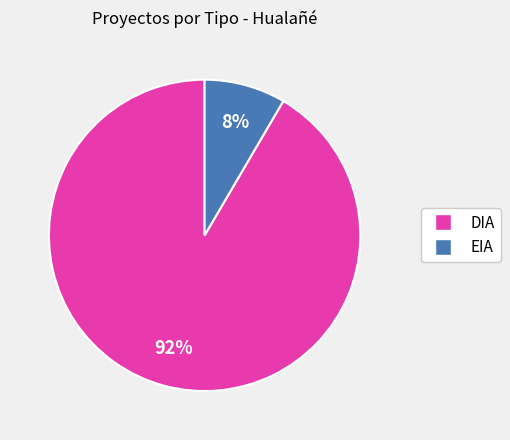

What is the largest slice in the pie chart?

DIA